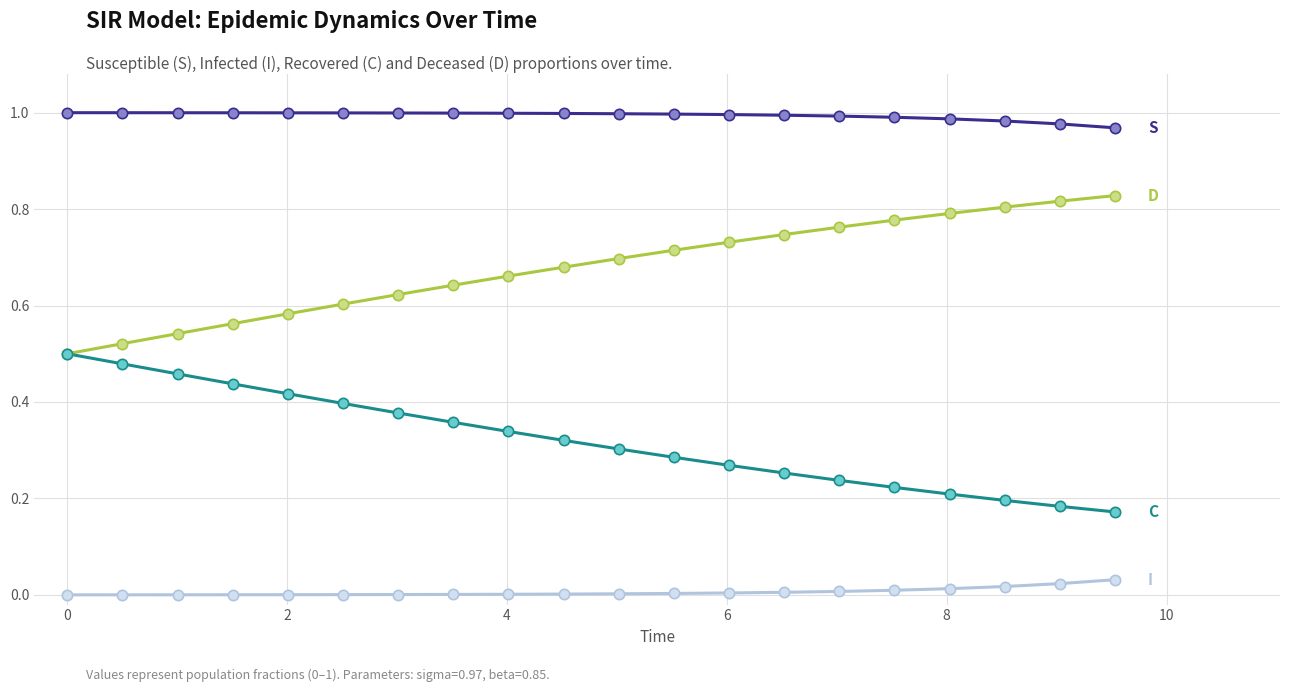

Does the chart have visible grid lines?

Yes